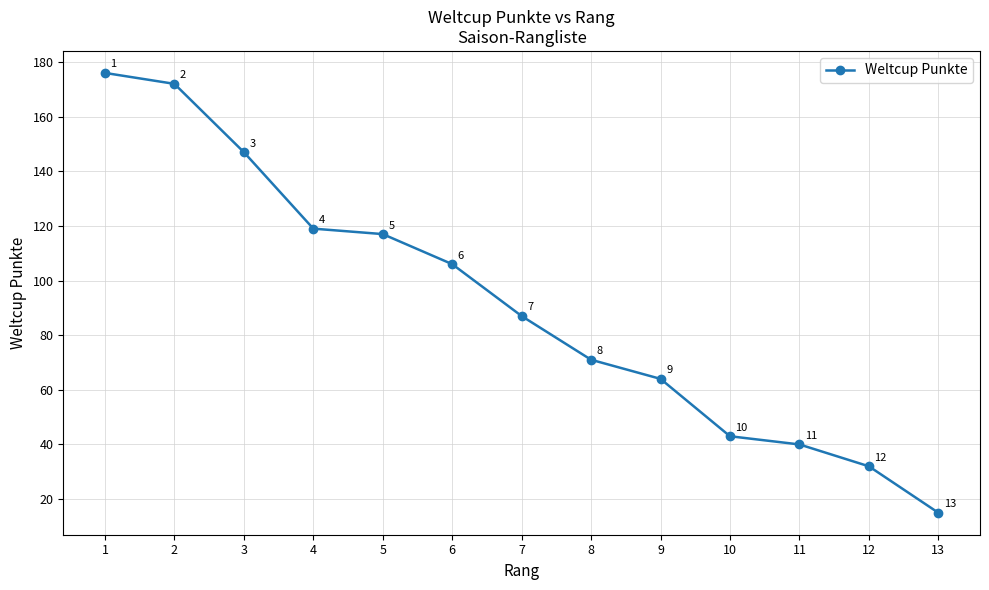

True or false: the data shows 123 at 7.

False